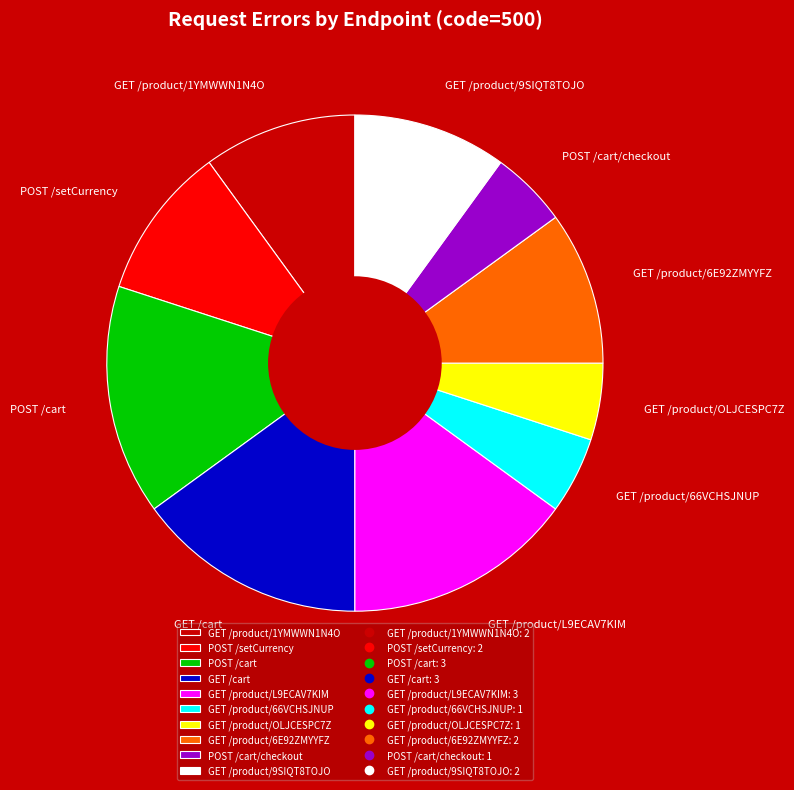

Do POST /cart and GET /product/9SIQT8TOJO together represent more than half of the pie?

No